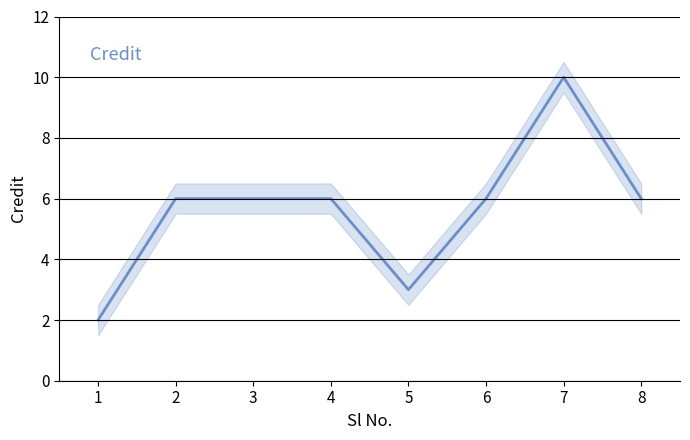

What is the value of the 6th point from the left?

6